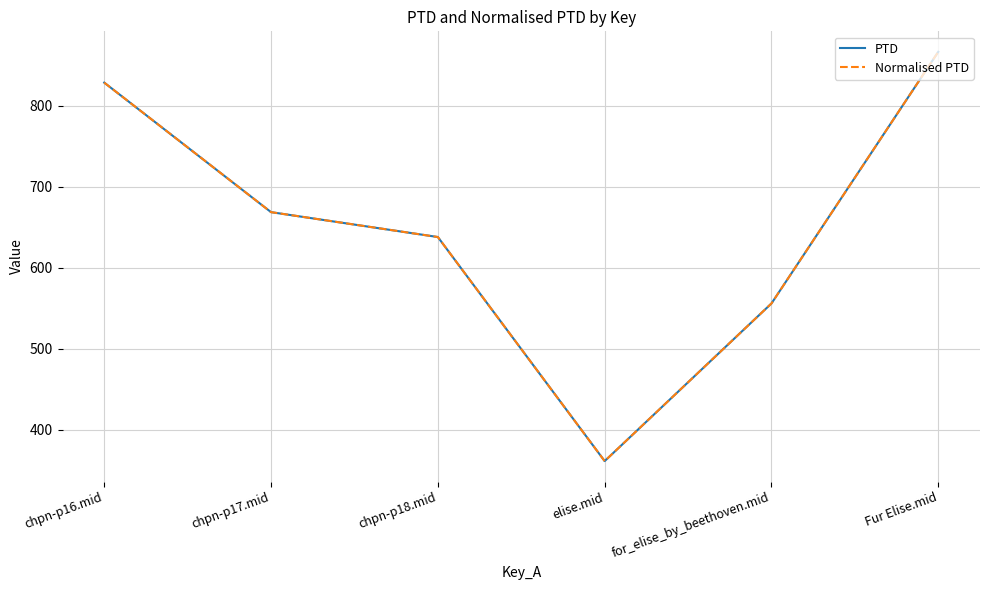

True or false: PTD and Normalised PTD intersect in this chart.

False